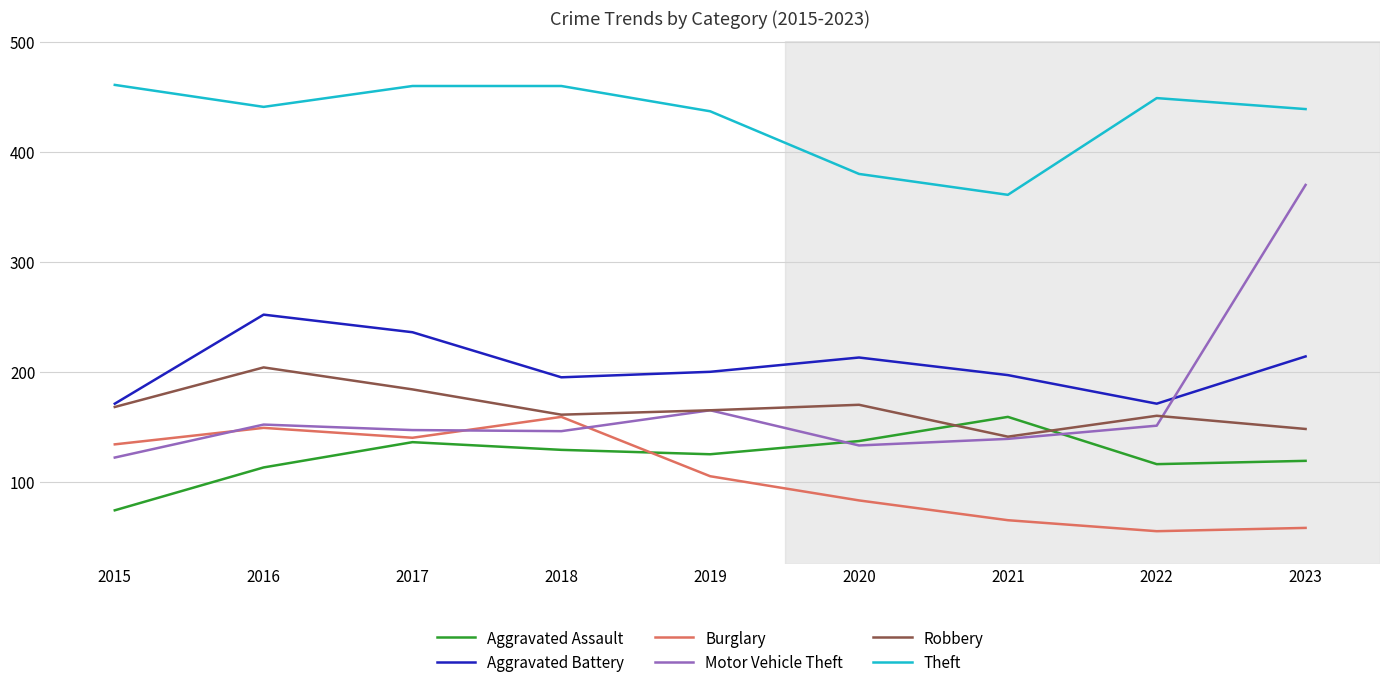

How many interior local peaks does the Burglary series have?

2